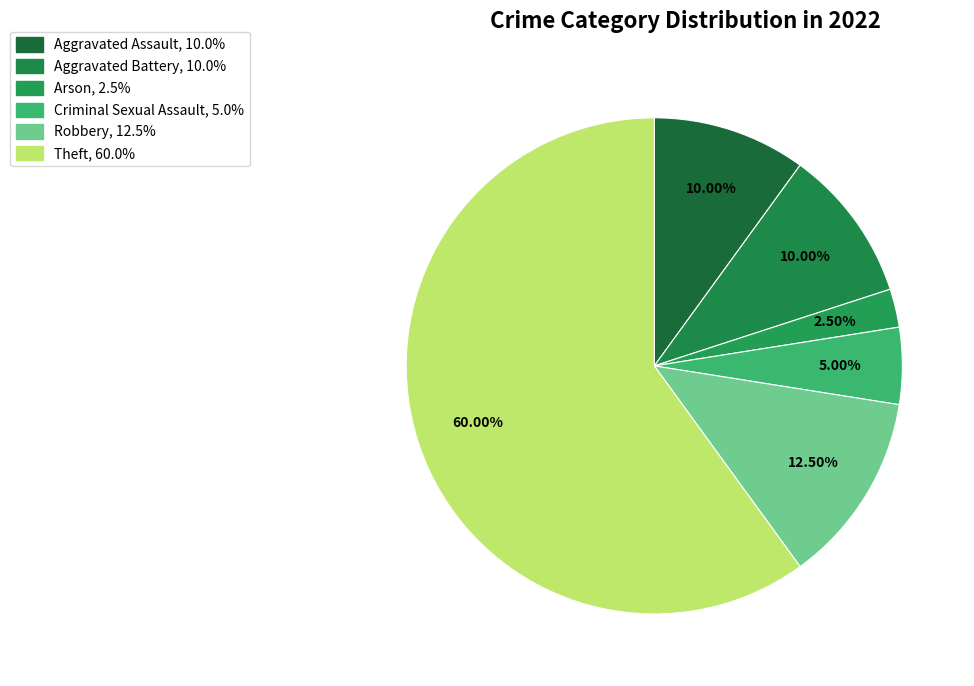

Rank the categories by value from highest to lowest.

Theft, Robbery, Aggravated Assault, Aggravated Battery, Criminal Sexual Assault, Arson